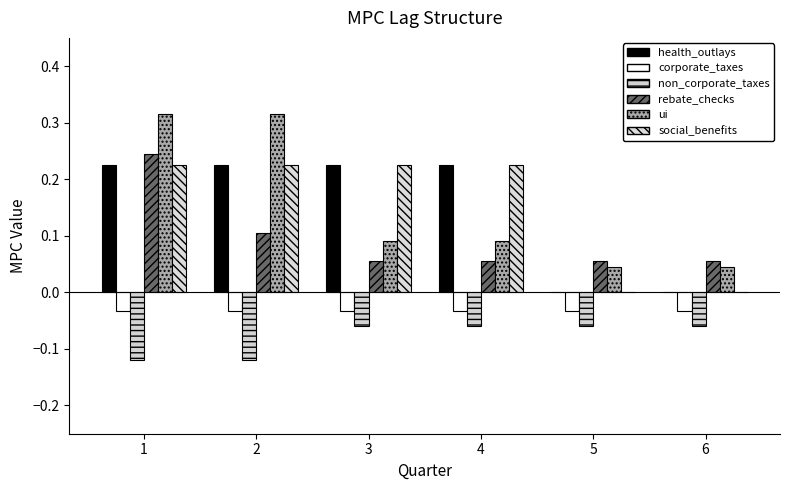

Are the bars grouped side by side (vs. stacked)?

Yes